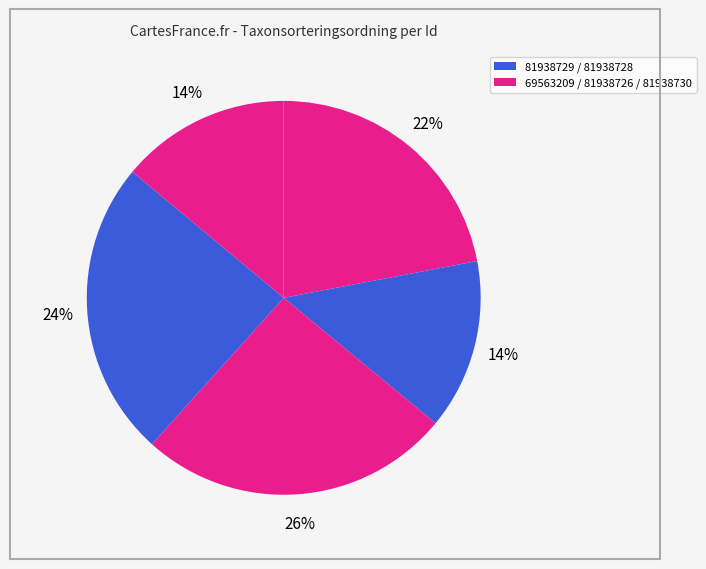

How many slices are in this pie chart?

5